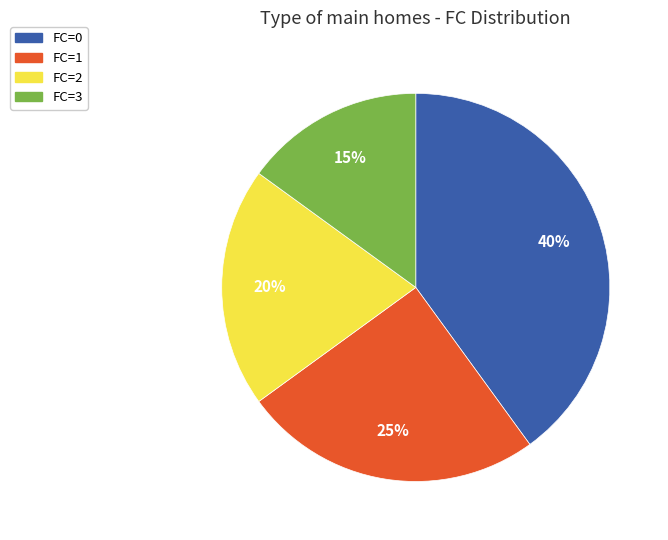

Between FC=1 and FC=2, which is larger?

FC=1